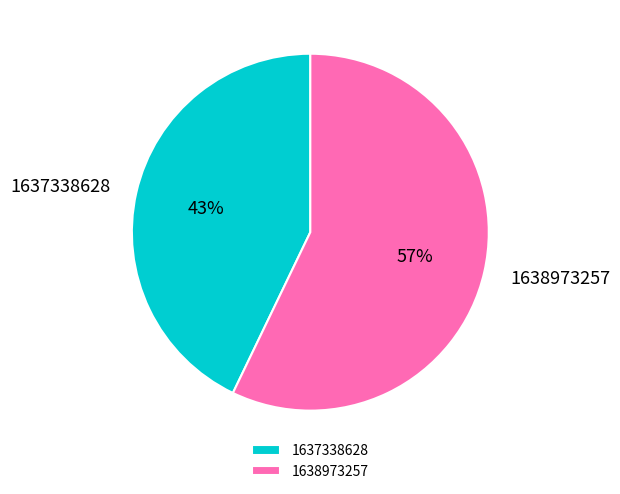

How many segments does this pie chart have?

2